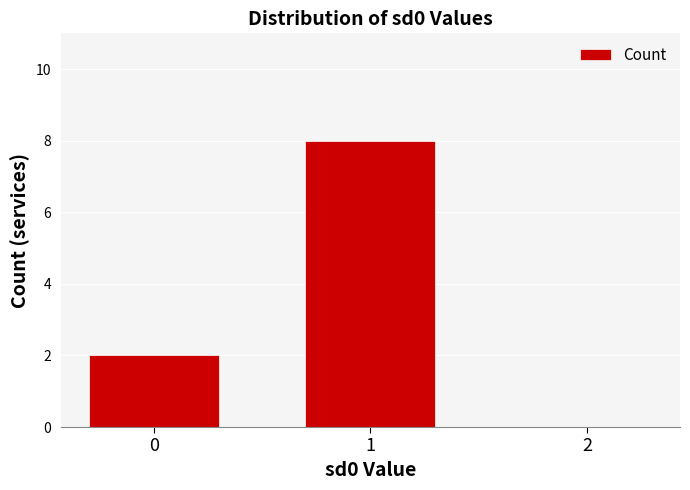

Reading left to right, what are all the values shown in this chart?

2	8	0